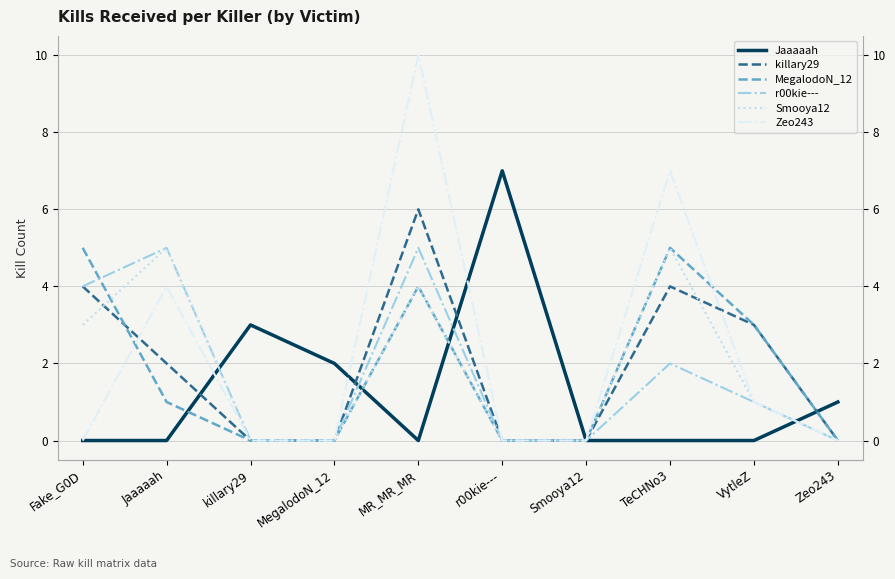

The value of Zeo243 at r00kie--- is 0. True or false?

True